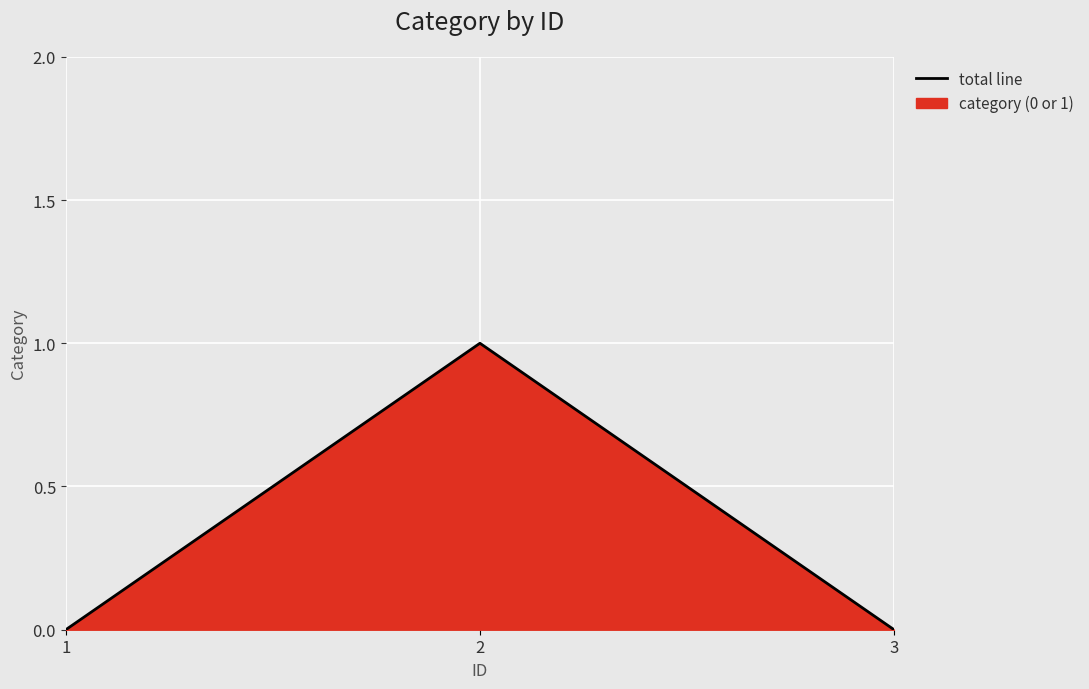

Is it true that the value at 1 is 0?

True